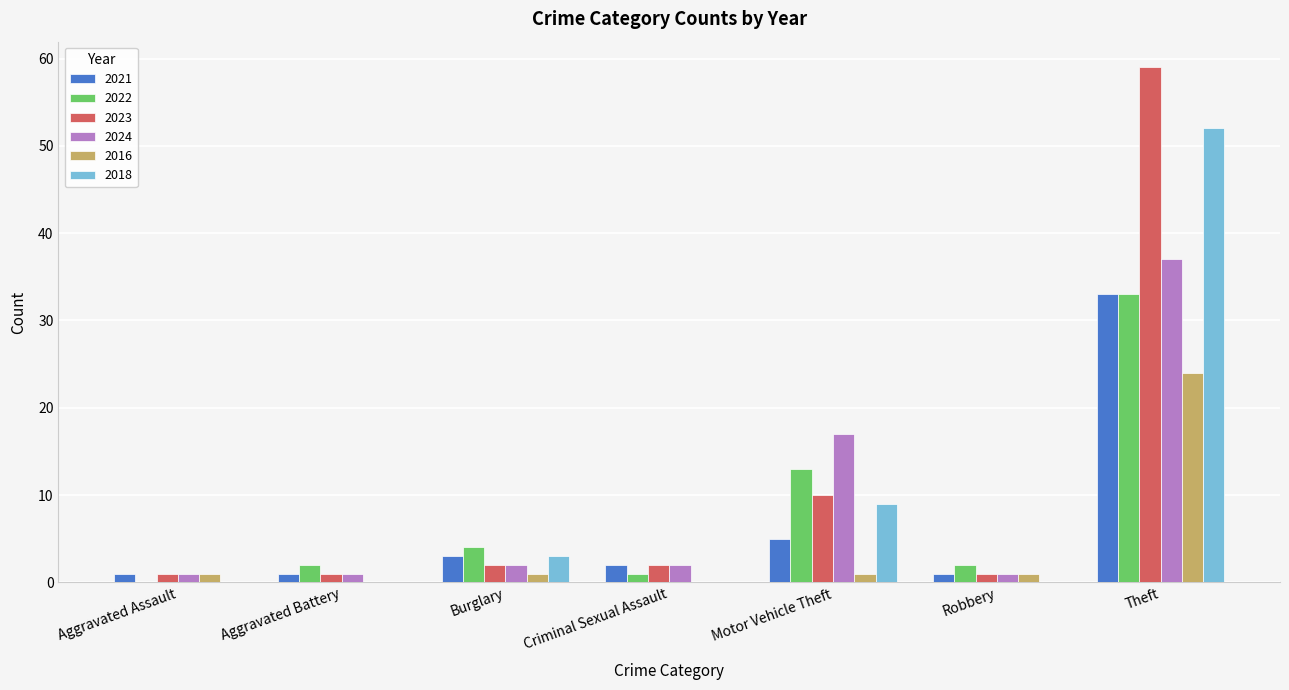

Is it true that 2021 equals 33 at Theft?

True